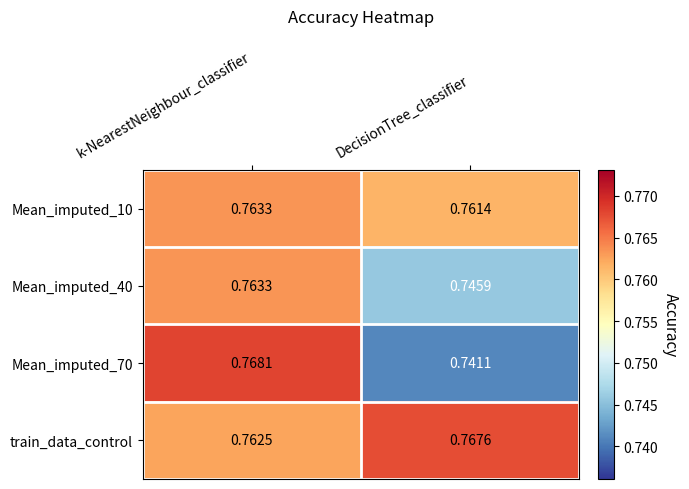

Which category has the highest value in the Mean_imputed_10 series?

k-NearestNeighbour_classifier